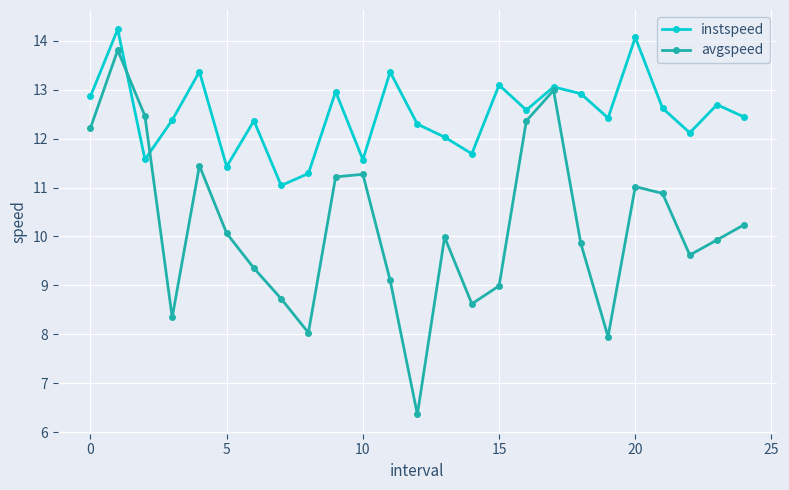

At how many categories does at least one series exceed 6?

25